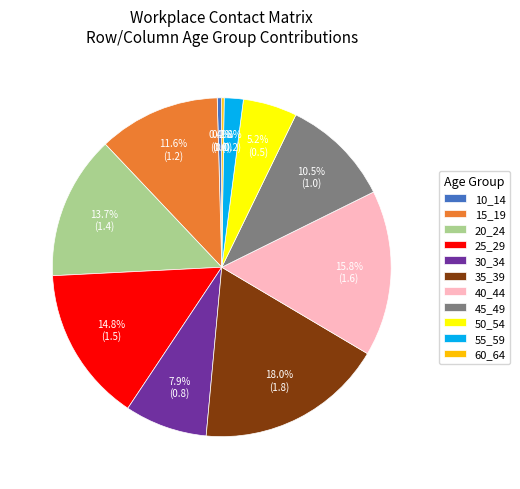

To the nearest percent, what percentage of the pie is 35_39?

18%